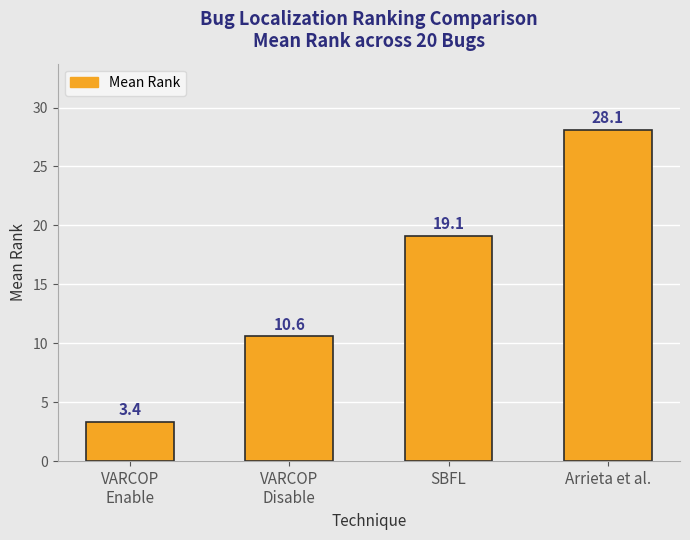

What is the difference between the second highest and second lowest values?

8.5